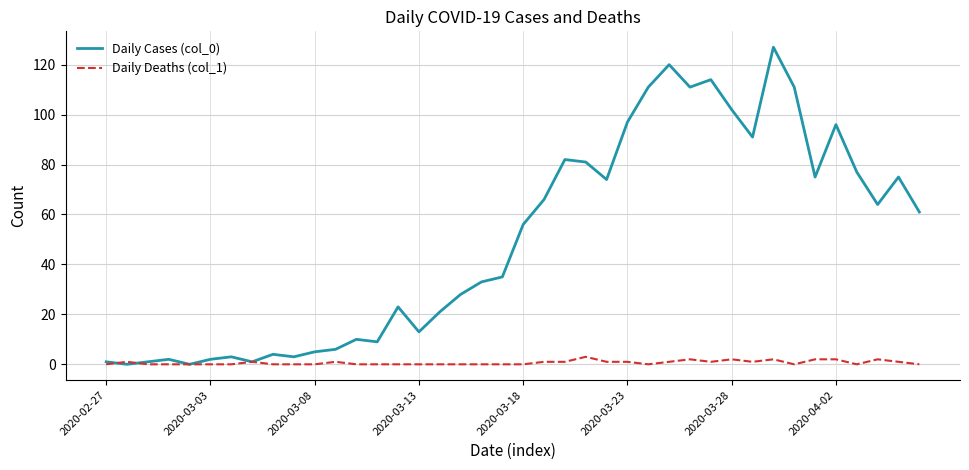

Rank the series by their maximum value, from lowest to highest.

Daily Deaths (col_1), Daily Cases (col_0)